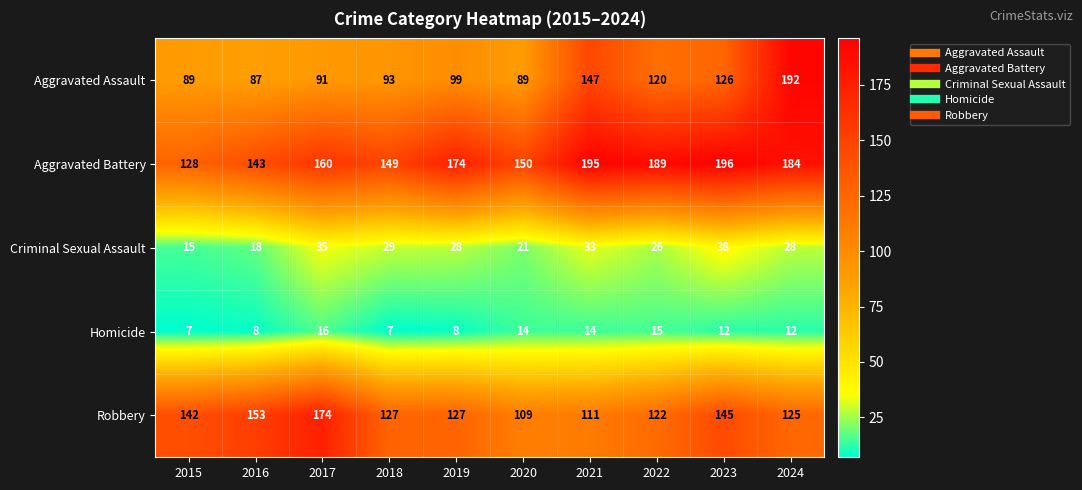

At which label is Robbery closest to 141?

2015